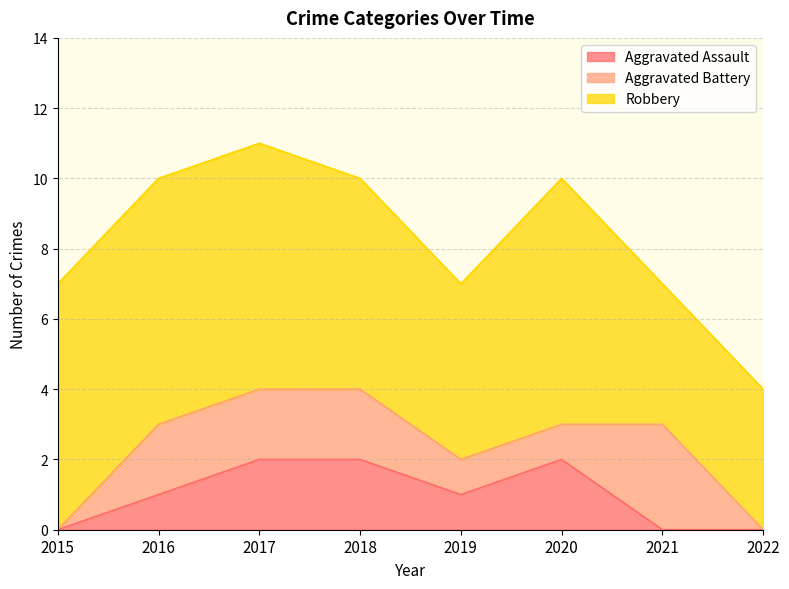

At which label does Aggravated Battery reach its peak?

2021